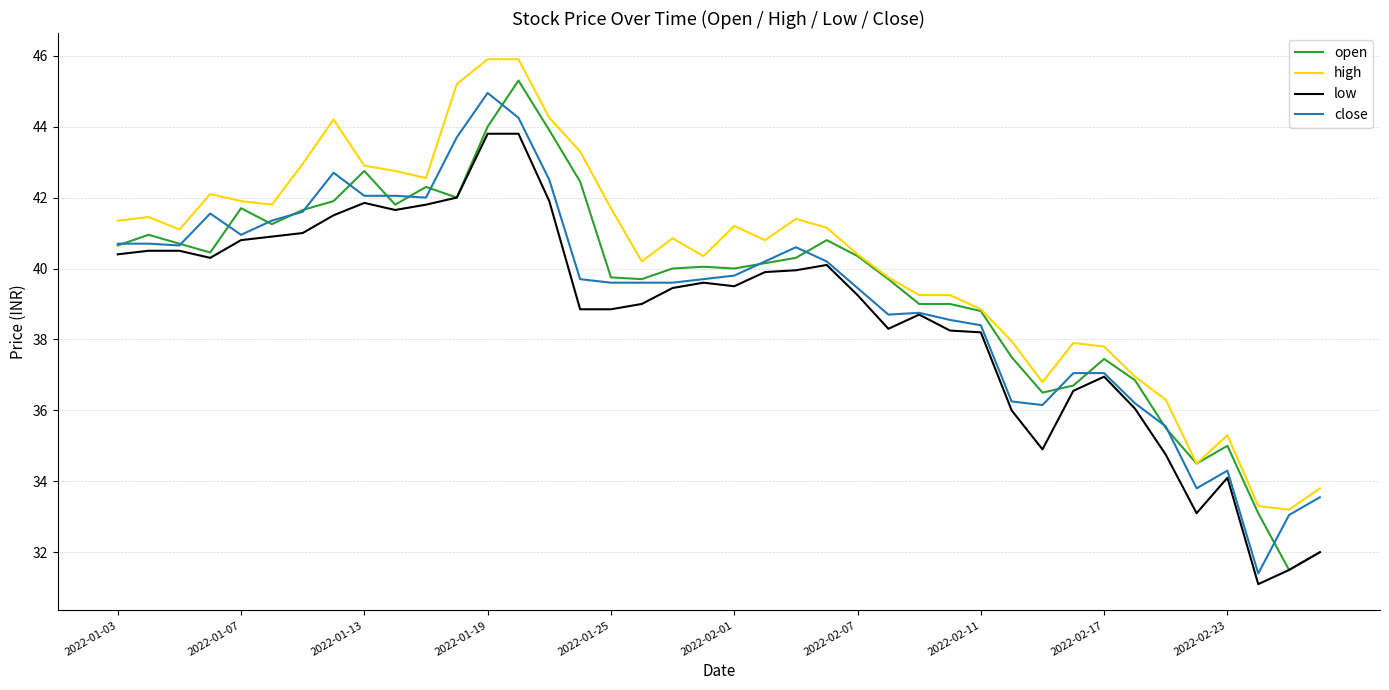

What is the lowest value of the high series?

33.2